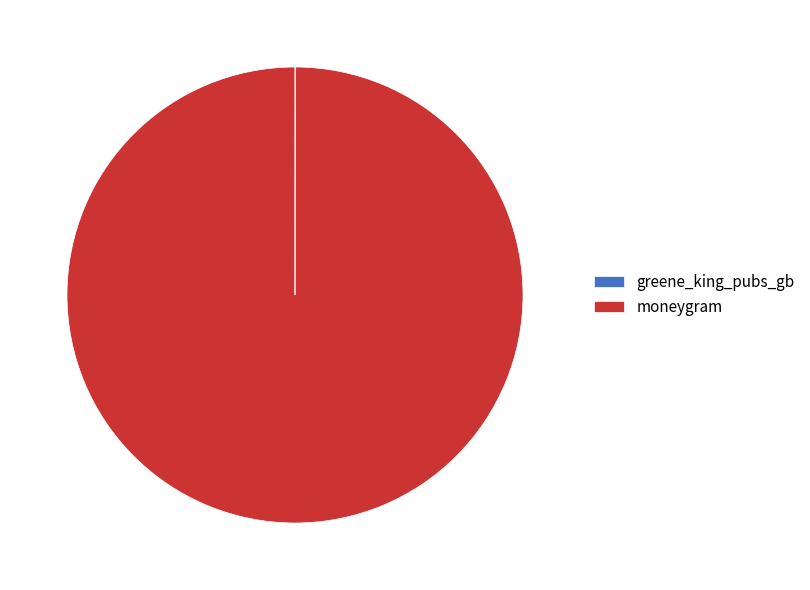

What is the largest slice in the pie chart?

moneygram